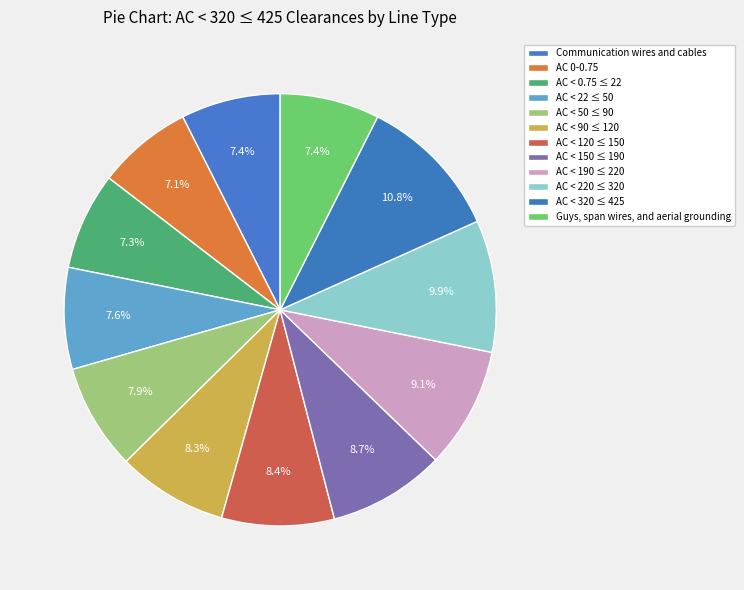

Which category has the biggest portion of the pie?

AC < 320 ≤ 425